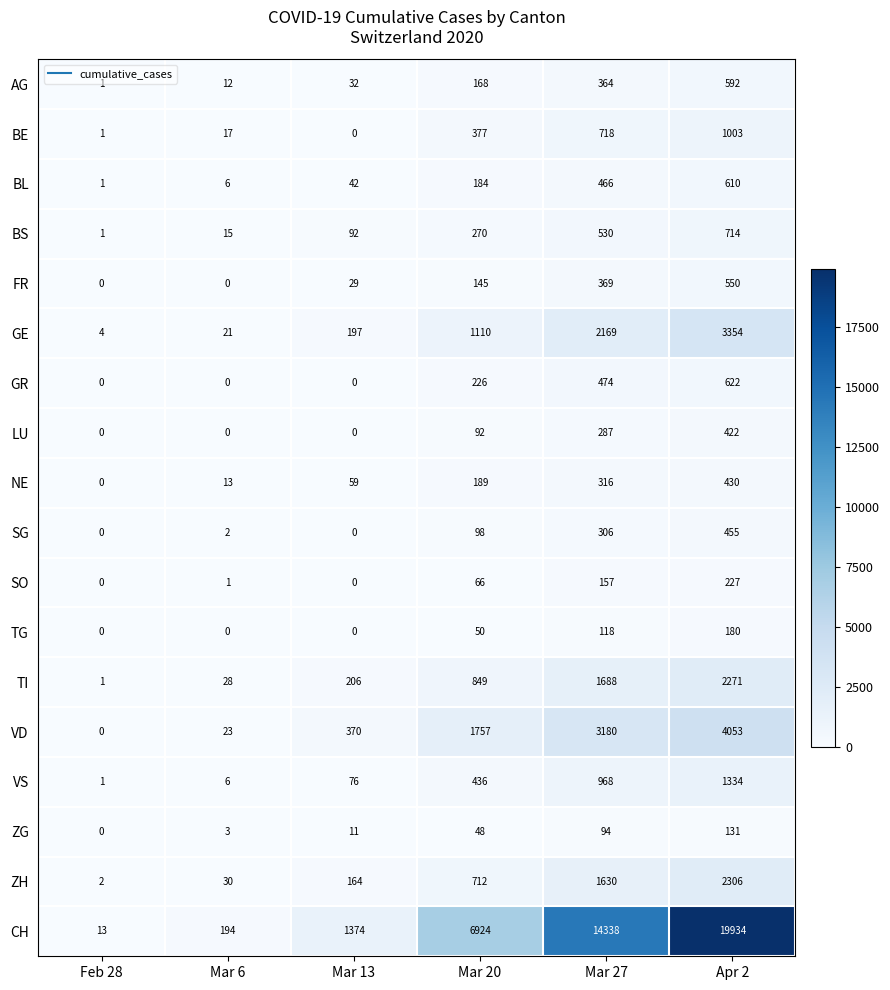

What is the total value across all series at Feb 28?

25